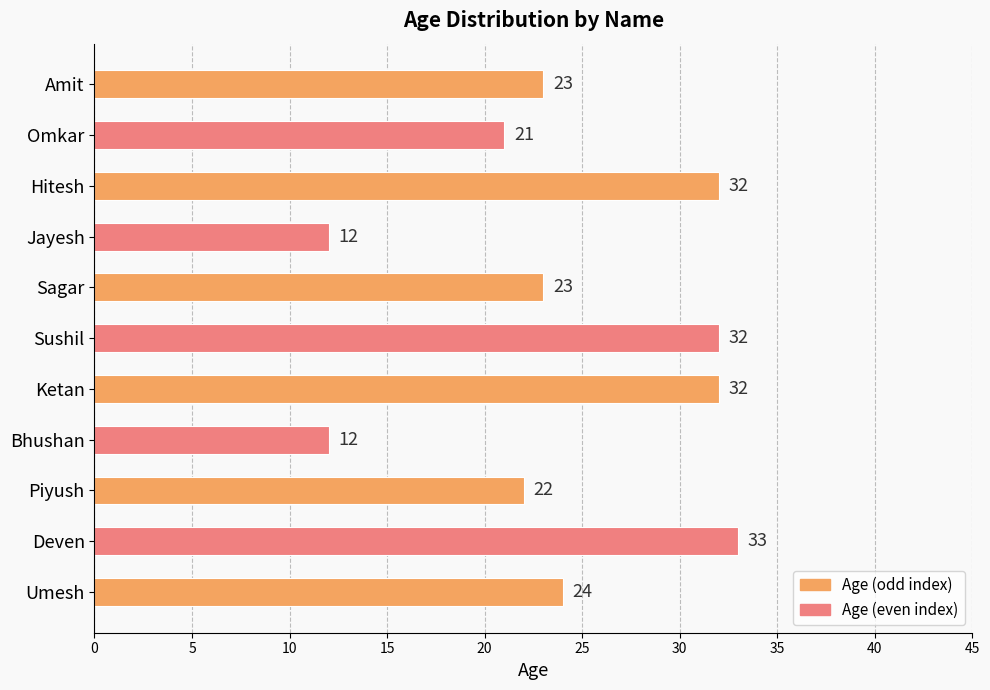

What is the maximum value shown in the chart?

33